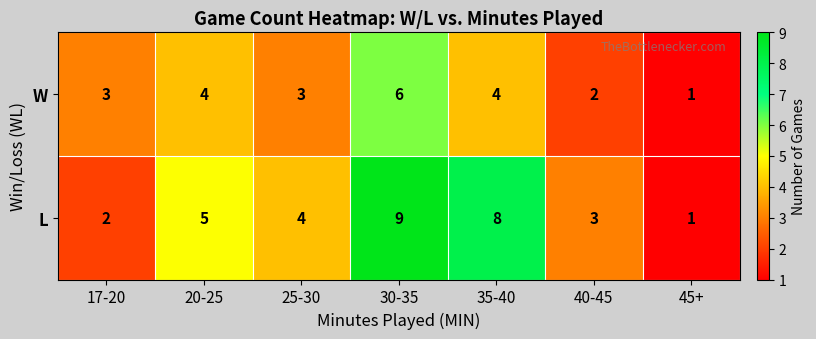

Reading left to right, extract all data points from this chart.

W: 3	4	3	6	4	2	1
L: 2	5	4	9	8	3	1